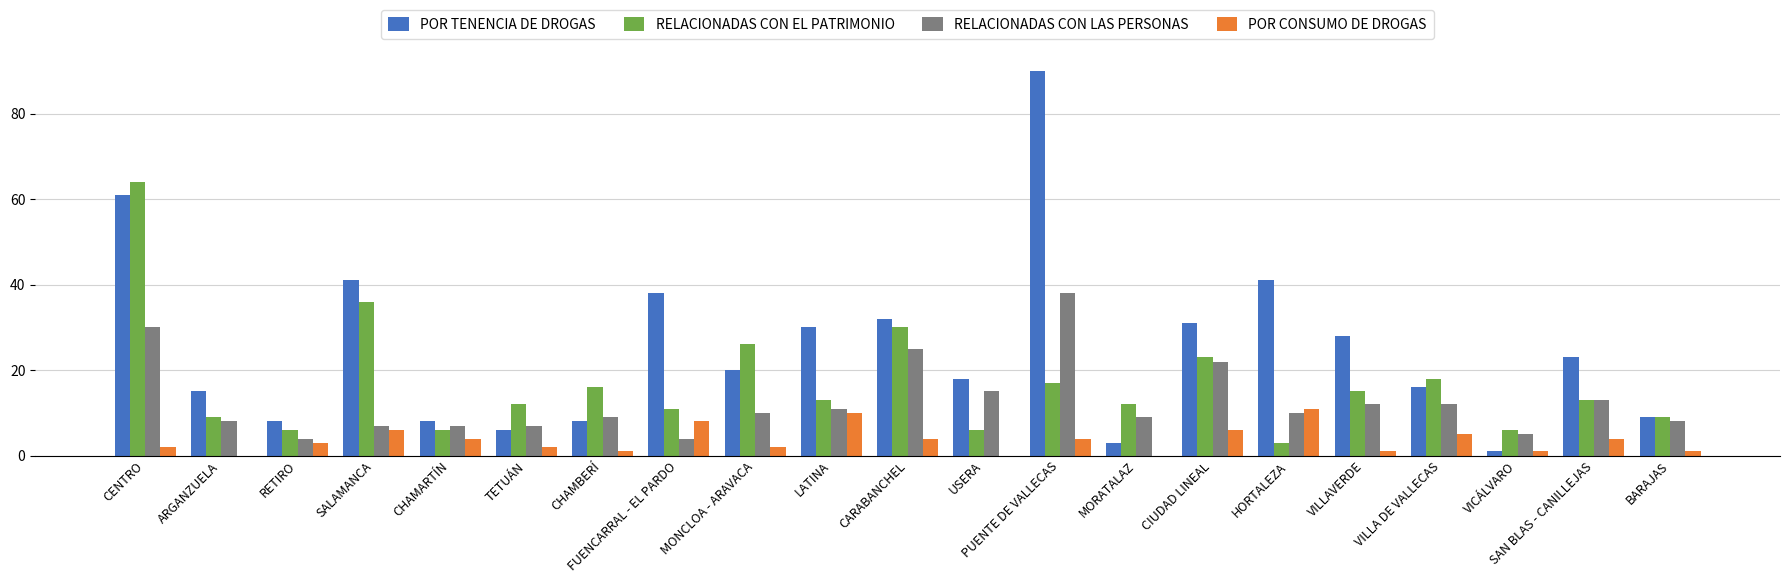

Is it true that RELACIONADAS CON LAS PERSONAS equals 7 at CHAMARTÍN?

True